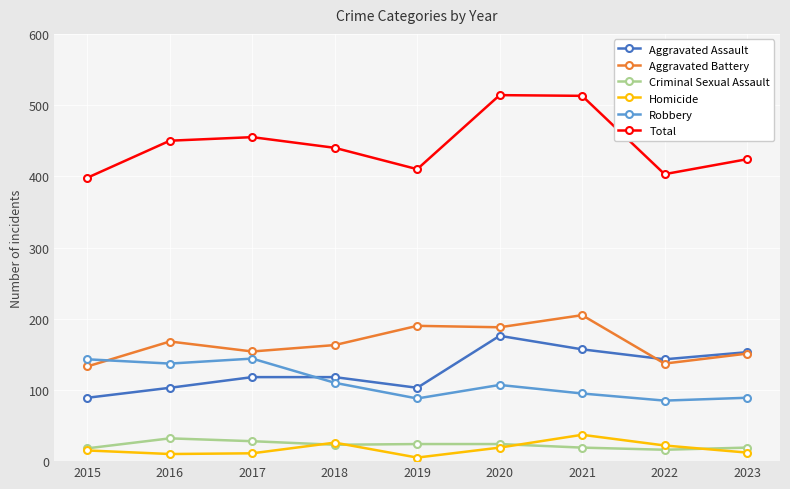

Between 2021 and 2023, which series saw the biggest shift?

Total